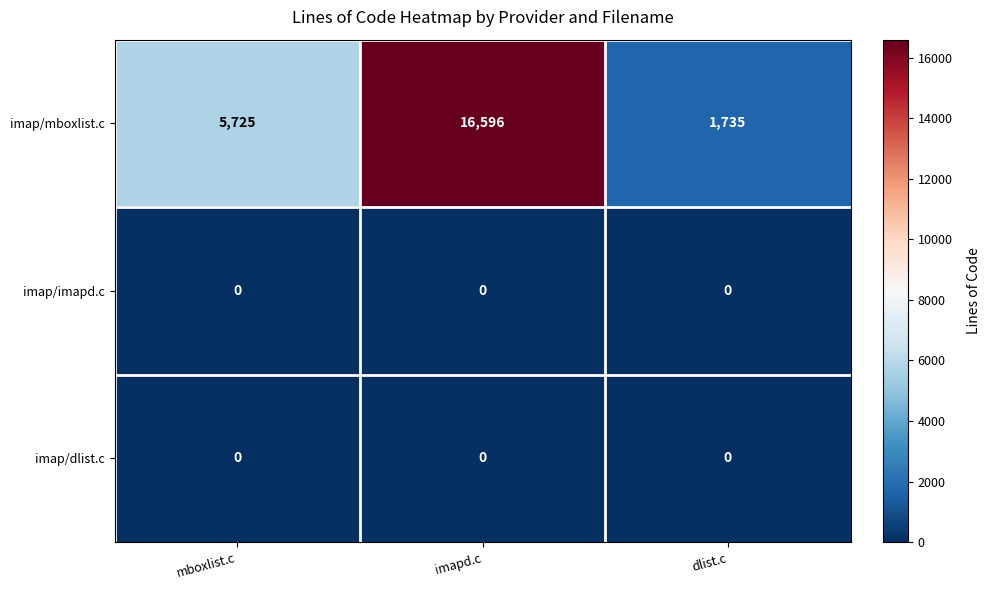

How many data points does each series have?

3